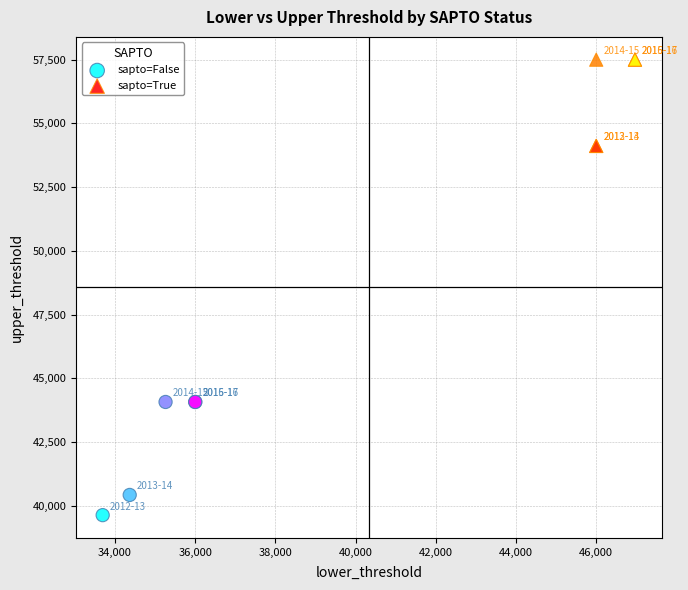

What are all the series names shown in the legend?

sapto=False, sapto=True